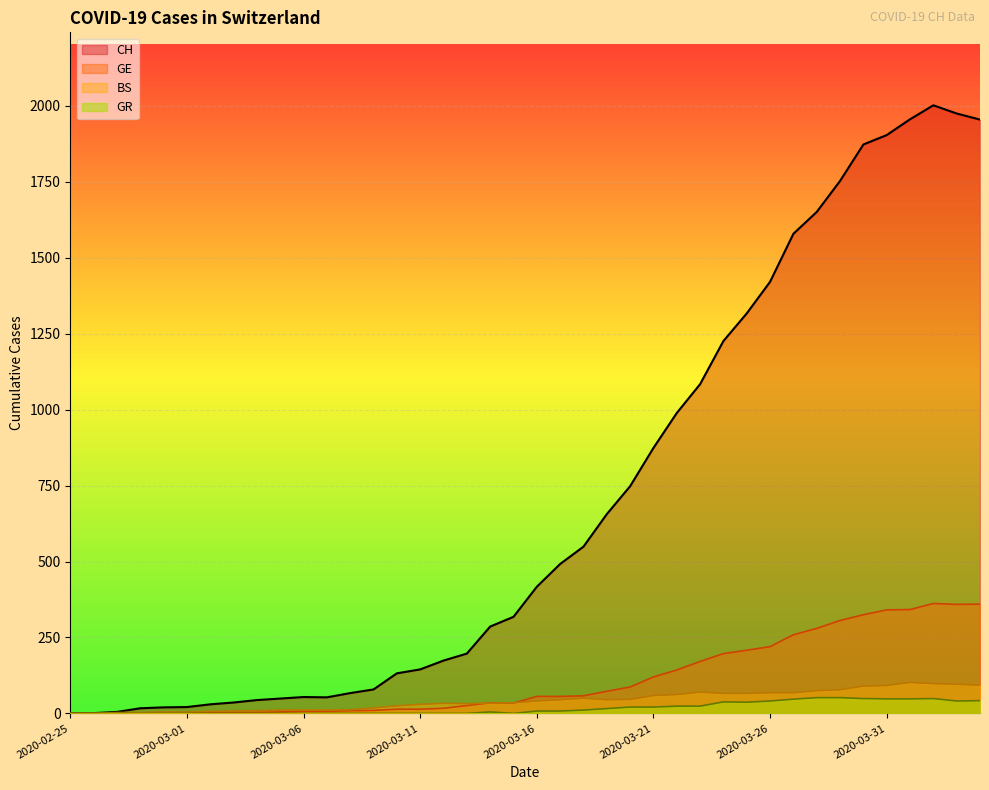

How many values in the CH series exceed 417?

19